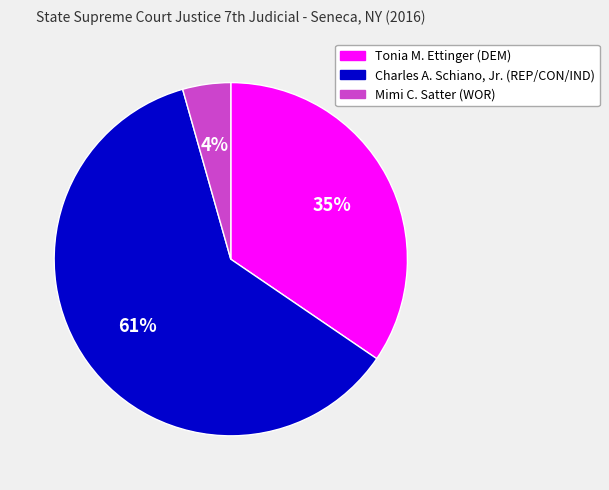

How many segments does this pie chart have?

3